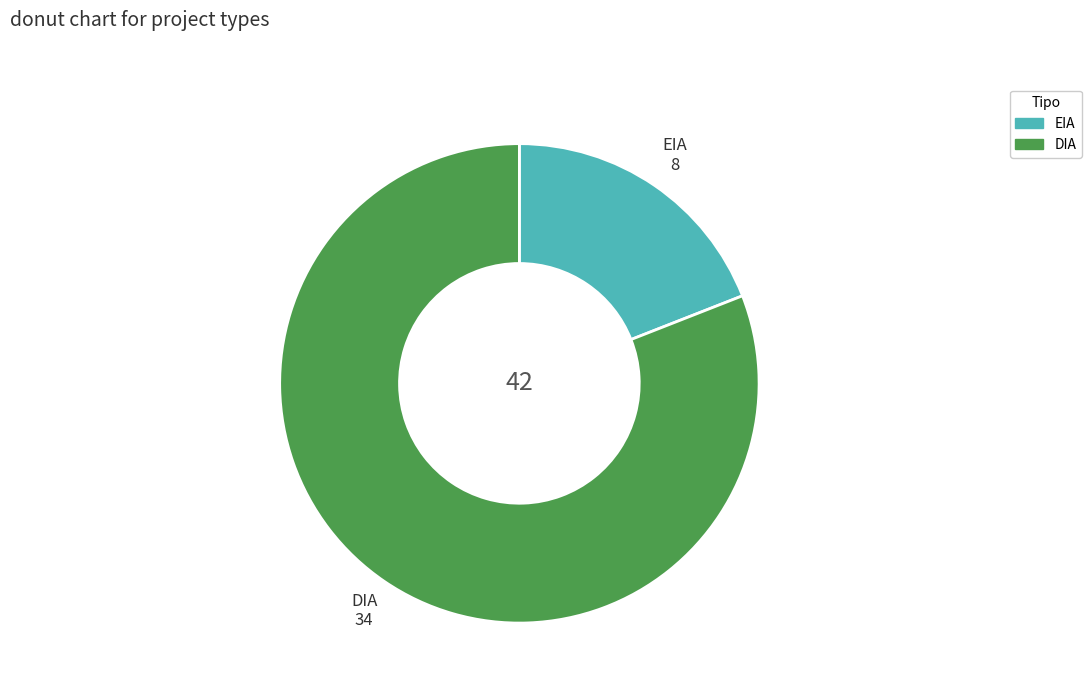

Rank the categories by value from highest to lowest.

DIA, EIA